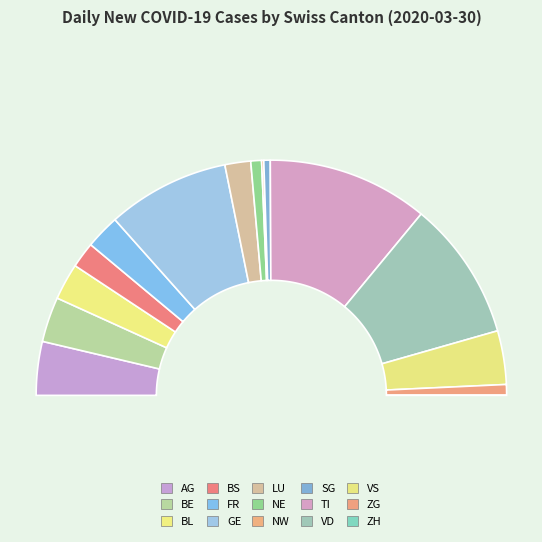

What is the smallest slice in the pie chart?

ZH